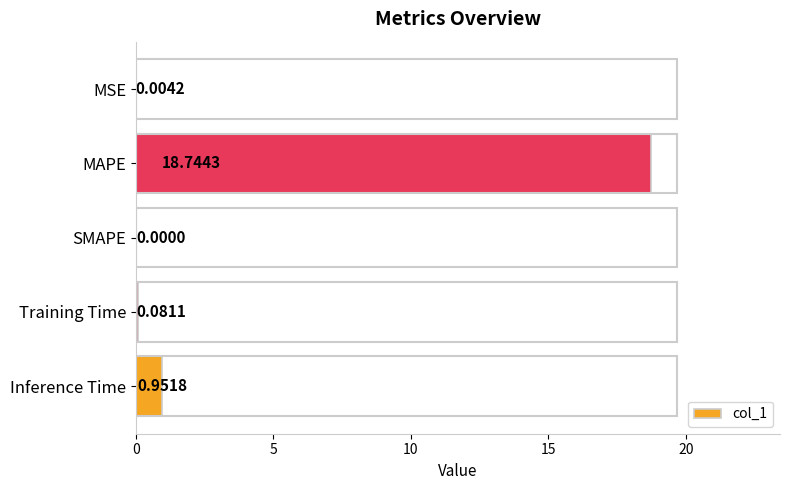

Which has a higher value, MSE or Training Time?

Training Time